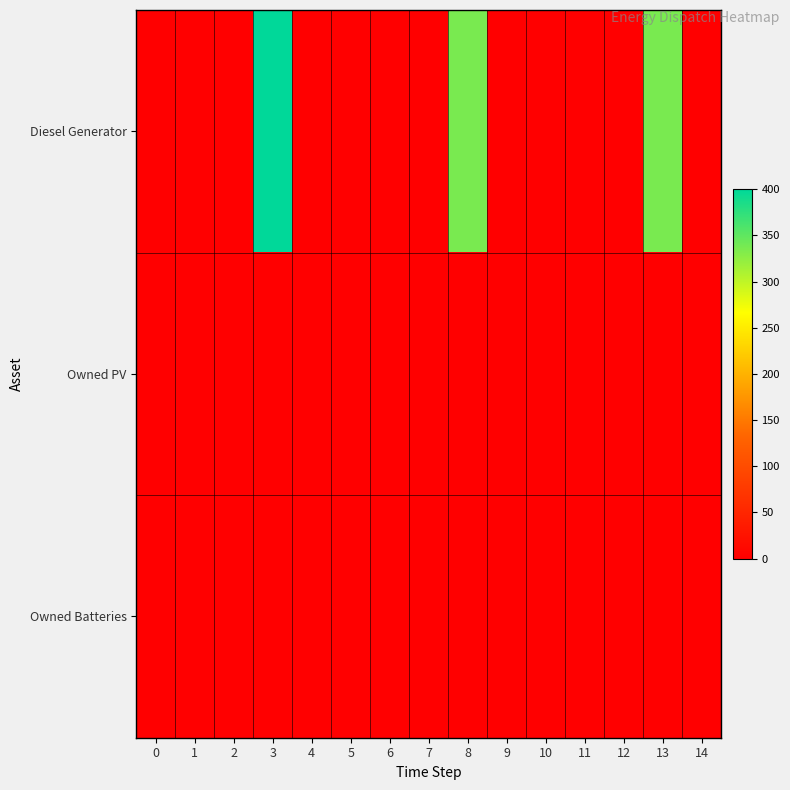

Between 1 and 8, which series saw the biggest shift?

Diesel Generator